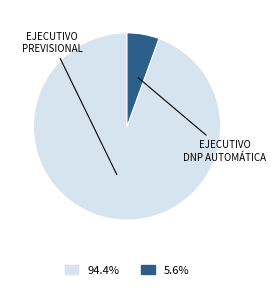

Is there any slice that represents more than half of the pie?

Yes